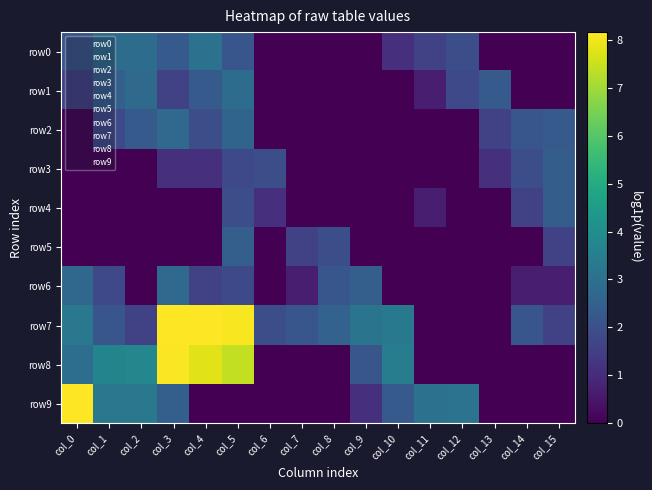

Reading right to left, what are all the values shown in this chart?

row0: col_15=0.0	col_14=0.0	col_13=0.0	col_12=1.9	col_11=1.6	col_10=1.1	col_9=0.0	col_8=0.0	col_7=0.0	col_6=0.0	col_5=2.2	col_4=3.0	col_3=2.3	col_2=2.9	col_1=2.9	col_0=2.2
row1: col_15=0.0	col_14=0.0	col_13=2.3	col_12=1.8	col_11=0.7	col_10=0.0	col_9=0.0	col_8=0.0	col_7=0.0	col_6=0.0	col_5=2.9	col_4=2.3	col_3=1.6	col_2=2.8	col_1=2.5	col_0=1.6
row2: col_15=2.3	col_14=2.2	col_13=1.6	col_12=0.0	col_11=0.0	col_10=0.0	col_9=0.0	col_8=0.0	col_7=0.0	col_6=0.0	col_5=2.6	col_4=1.9	col_3=2.8	col_2=2.3	col_1=1.8	col_0=0.0
row3: col_15=2.4	col_14=1.9	col_13=1.1	col_12=0.0	col_11=0.0	col_10=0.0	col_9=0.0	col_8=0.0	col_7=0.0	col_6=1.9	col_5=1.8	col_4=1.1	col_3=1.1	col_2=0.0	col_1=0.0	col_0=0.0
row4: col_15=2.4	col_14=1.6	col_13=0.0	col_12=0.0	col_11=0.7	col_10=0.0	col_9=0.0	col_8=0.0	col_7=0.0	col_6=1.1	col_5=1.9	col_4=0.0	col_3=0.0	col_2=0.0	col_1=0.0	col_0=0.0
row5: col_15=1.6	col_14=0.0	col_13=0.0	col_12=0.0	col_11=0.0	col_10=0.0	col_9=0.0	col_8=1.9	col_7=1.6	col_6=0.0	col_5=2.5	col_4=0.0	col_3=0.0	col_2=0.0	col_1=0.0	col_0=0.0
row6: col_15=0.7	col_14=0.7	col_13=0.0	col_12=0.0	col_11=0.0	col_10=0.0	col_9=2.5	col_8=2.2	col_7=0.7	col_6=0.0	col_5=1.8	col_4=1.6	col_3=2.8	col_2=0.0	col_1=1.8	col_0=2.7
row7: col_15=1.6	col_14=2.2	col_13=0.0	col_12=0.0	col_11=0.0	col_10=3.3	col_9=3.1	col_8=2.6	col_7=2.2	col_6=1.9	col_5=8.1	col_4=8.2	col_3=8.1	col_2=1.6	col_1=2.2	col_0=3.3
row8: col_15=0.0	col_14=0.0	col_13=0.0	col_12=0.0	col_11=0.0	col_10=3.5	col_9=2.2	col_8=0.0	col_7=0.0	col_6=0.0	col_5=7.4	col_4=7.8	col_3=8.1	col_2=3.8	col_1=3.7	col_0=2.9
row9: col_15=0.0	col_14=0.0	col_13=0.0	col_12=3.1	col_11=3.0	col_10=2.3	col_9=1.1	col_8=0.0	col_7=0.0	col_6=0.0	col_5=0.0	col_4=0.0	col_3=2.5	col_2=3.3	col_1=3.3	col_0=8.1